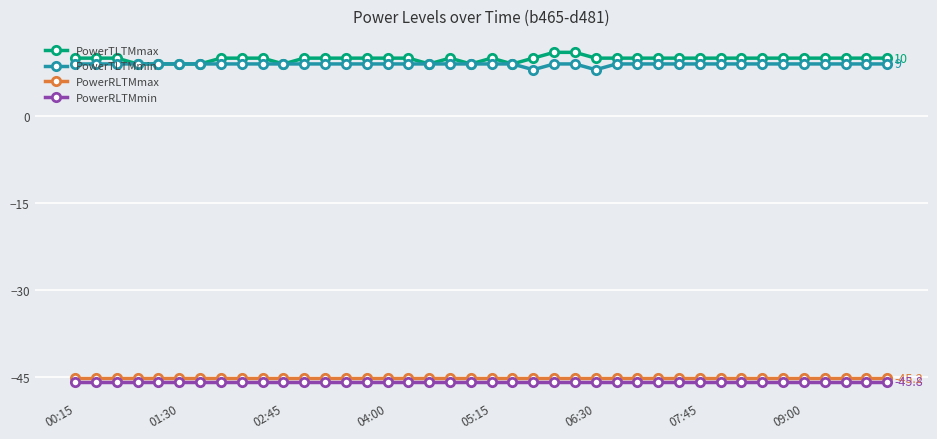

How many lines are shown in the chart?

4